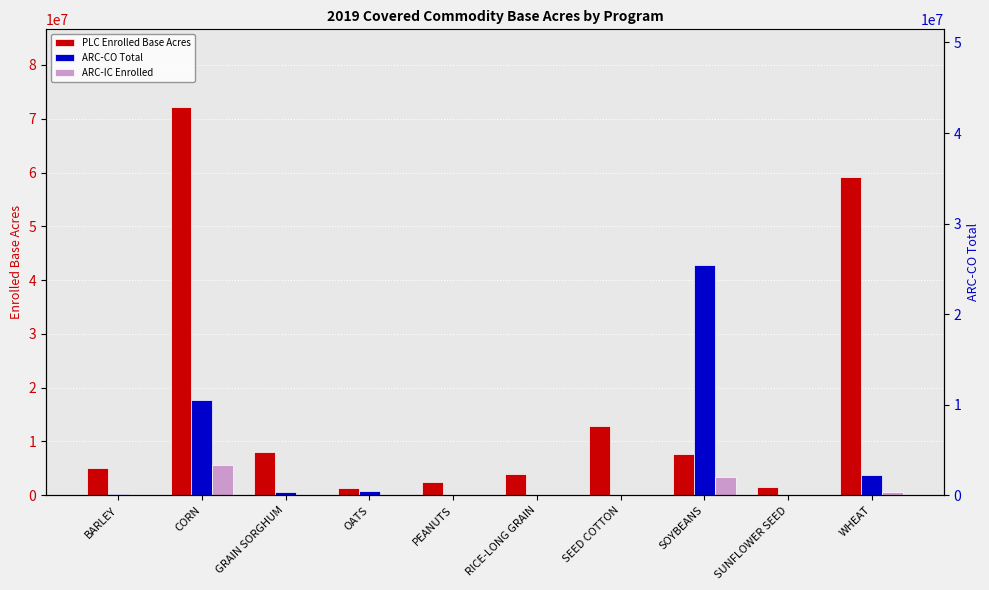

What is the greatest value displayed?

72184039.1